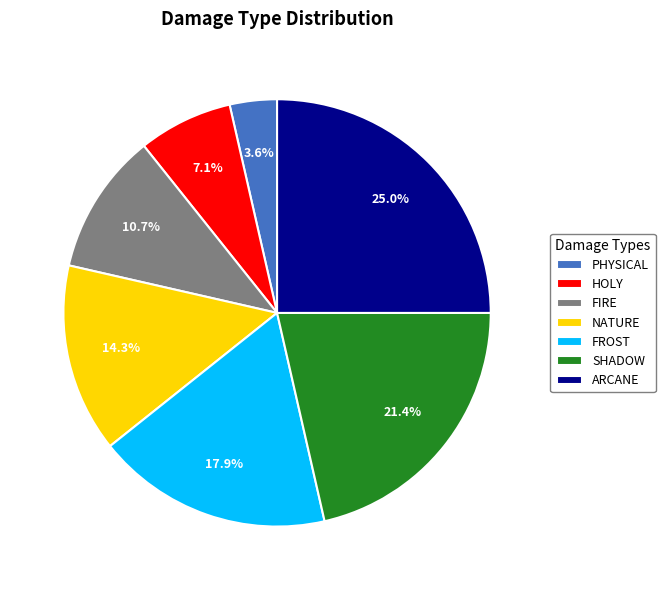

Rank the categories by value from highest to lowest.

ARCANE, SHADOW, FROST, NATURE, FIRE, HOLY, PHYSICAL